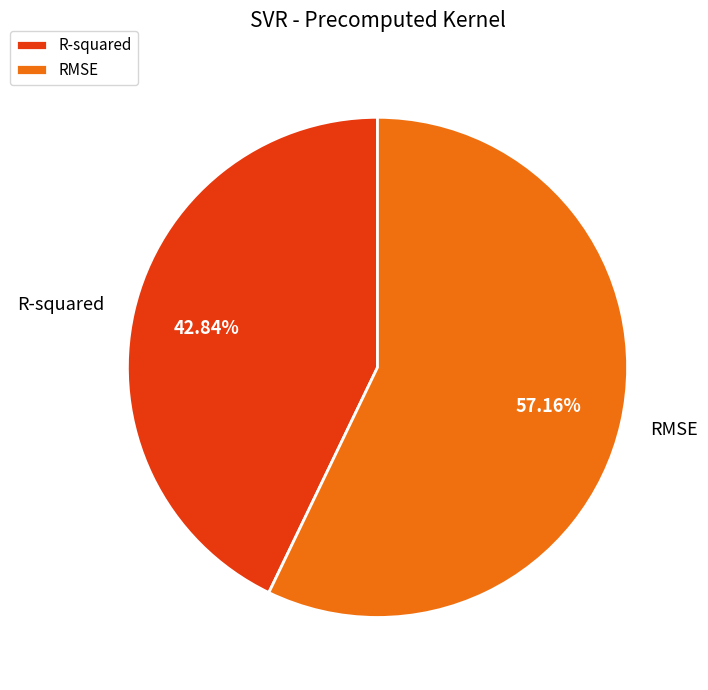

To the nearest percent, what portion does RMSE represent?

57%